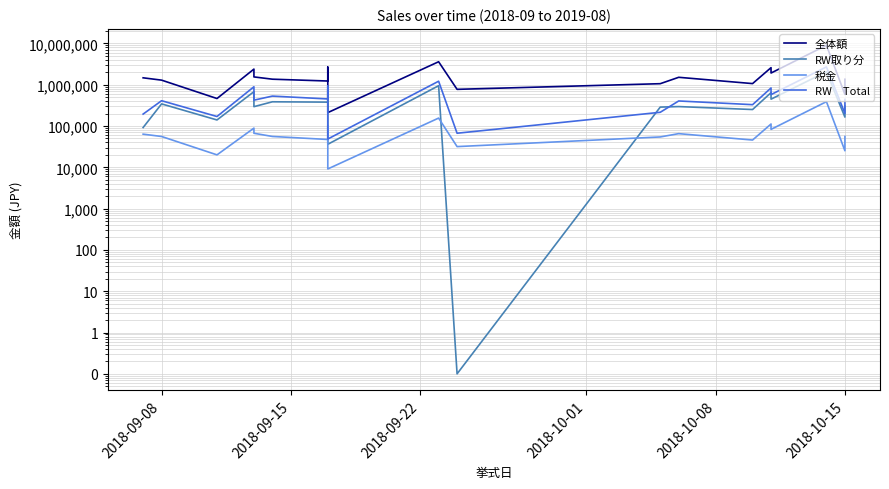

At how many categories does at least one series exceed 235433?

19